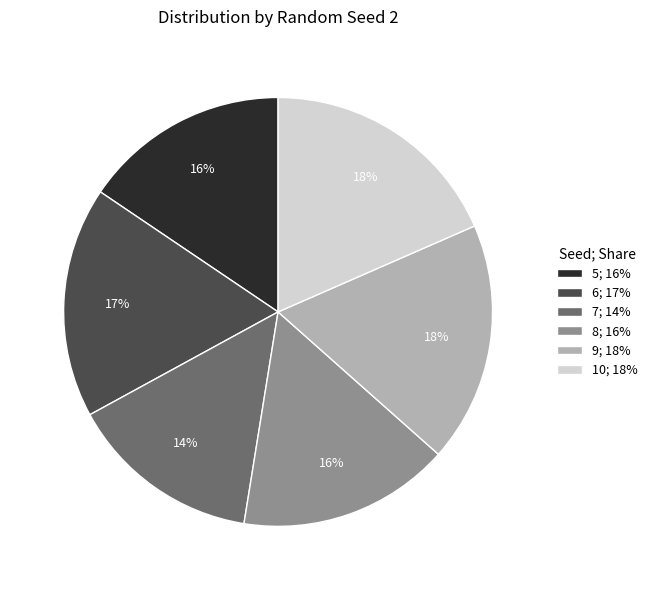

Does any single category account for the majority?

No